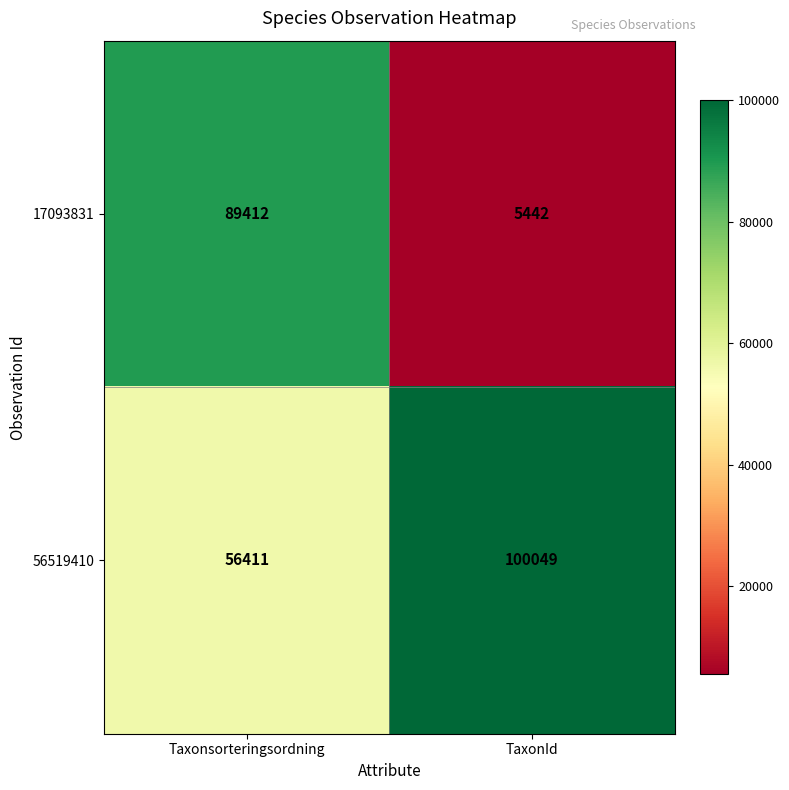

At Taxonsorteringsordning, list the series in order from largest to smallest.

17093831, 56519410